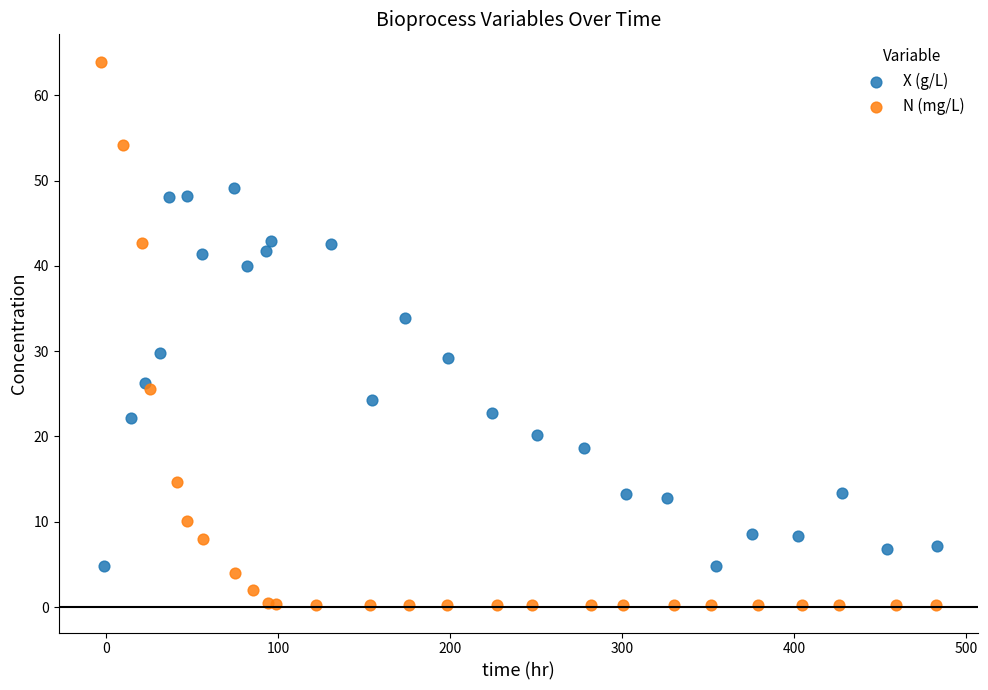

Which series contains the highest Y value?

N (mg/L)